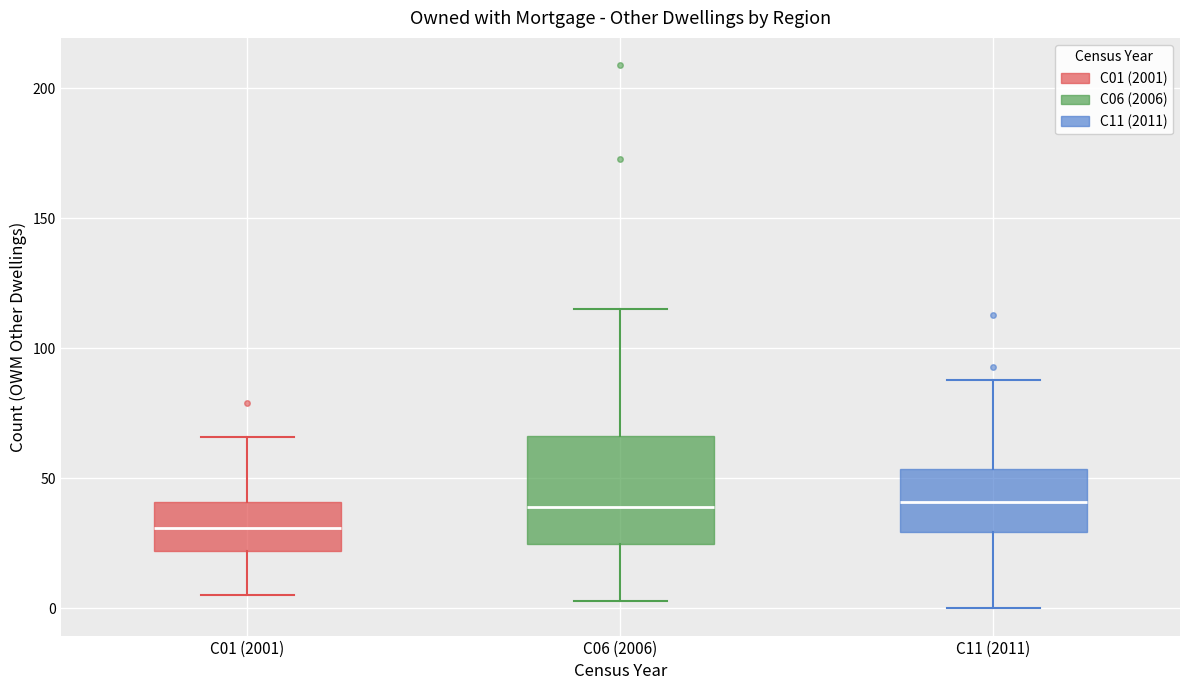

Comparing the boxes themselves (not the whiskers), which one is the tallest?

C06 (2006)